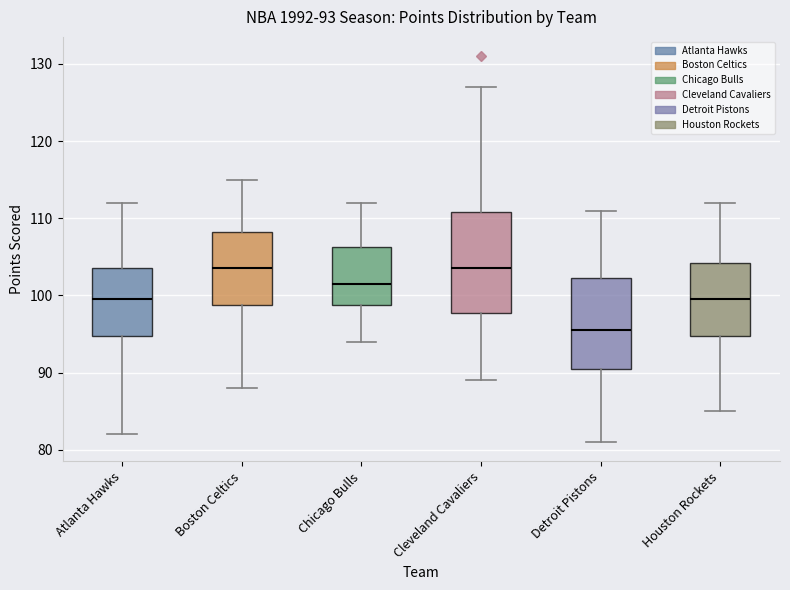

Comparing the boxes themselves (not the whiskers), which one is the tallest?

Cleveland Cavaliers